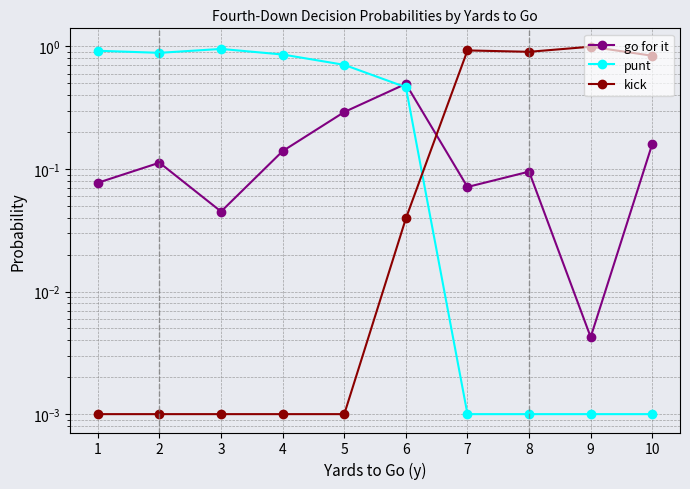

Reading left to right, what are all the values shown in this chart?

go for it: 0.1	0.1	0.0	0.1	0.3	0.5	0.1	0.1	0.0	0.2
punt: 0.9	0.9	1.0	0.9	0.7	0.5	0.0	0.0	0.0	0.0
kick: 0.0	0.0	0.0	0.0	0.0	0.0	0.9	0.9	1.0	0.8